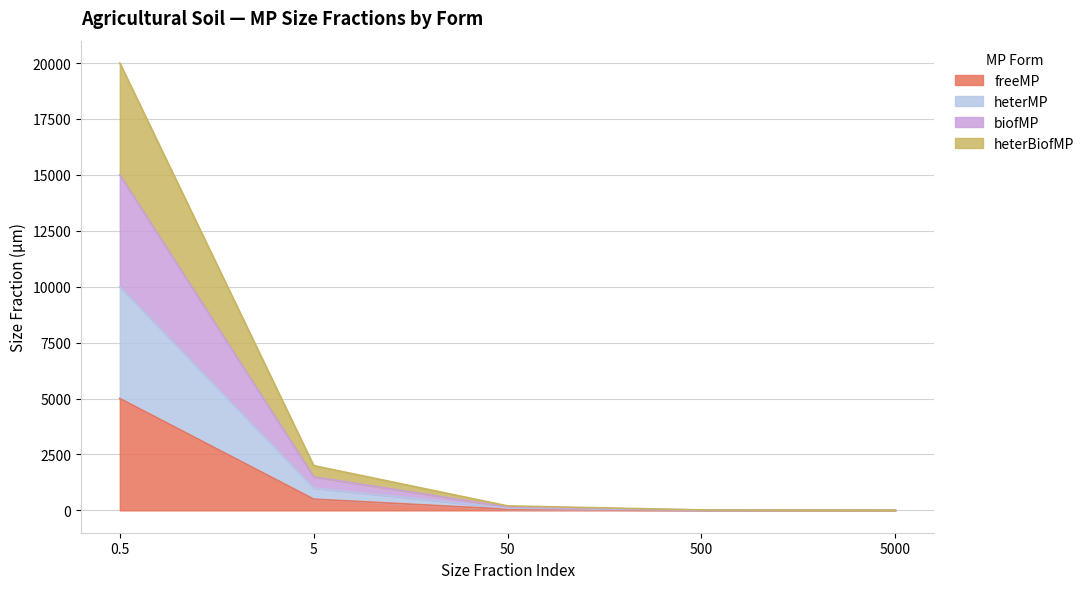

At which label does freeMP reach its peak?

0.5